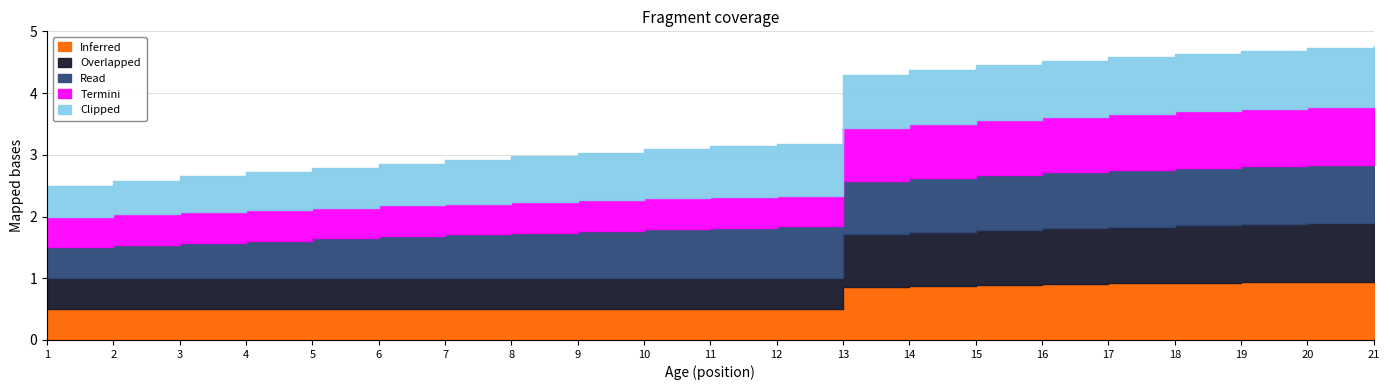

What is the sum of the Inferred values at Age6 and Age19?

1.4